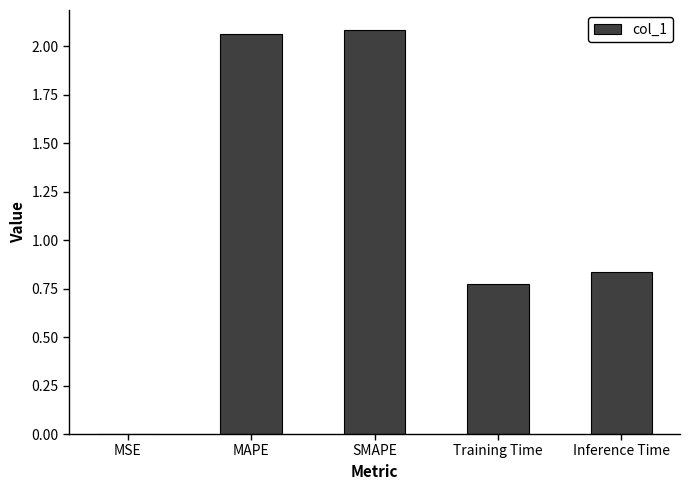

Where is the data nearest to the value 1?

Inference Time